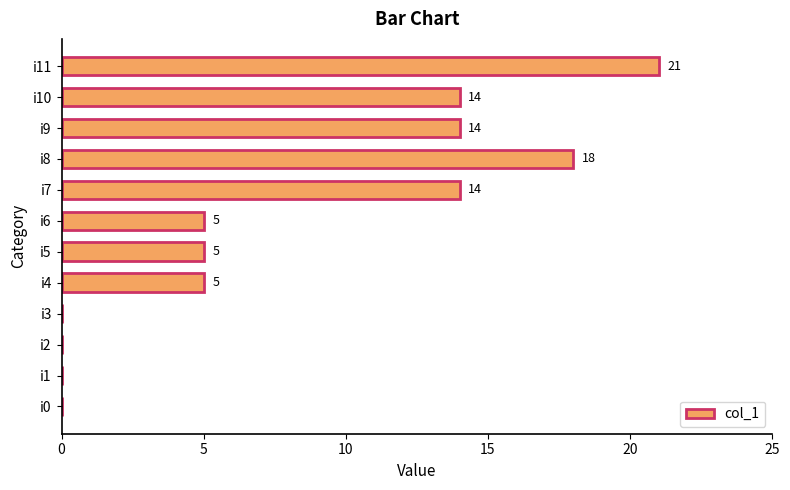

Reading bottom to top, transcribe all the data shown in this chart.

i0=0	i1=0	i2=0	i3=0	i4=5	i5=5	i6=5	i7=14	i8=18	i9=14	i10=14	i11=21